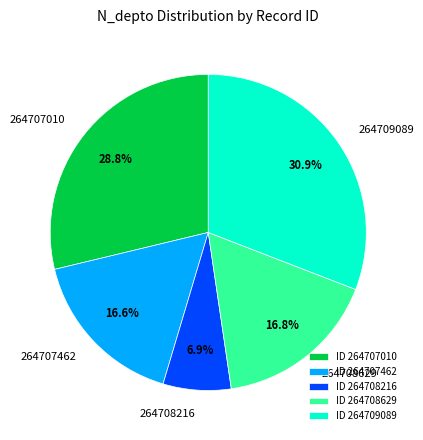

To the nearest percent, what is the average slice percentage?

20%